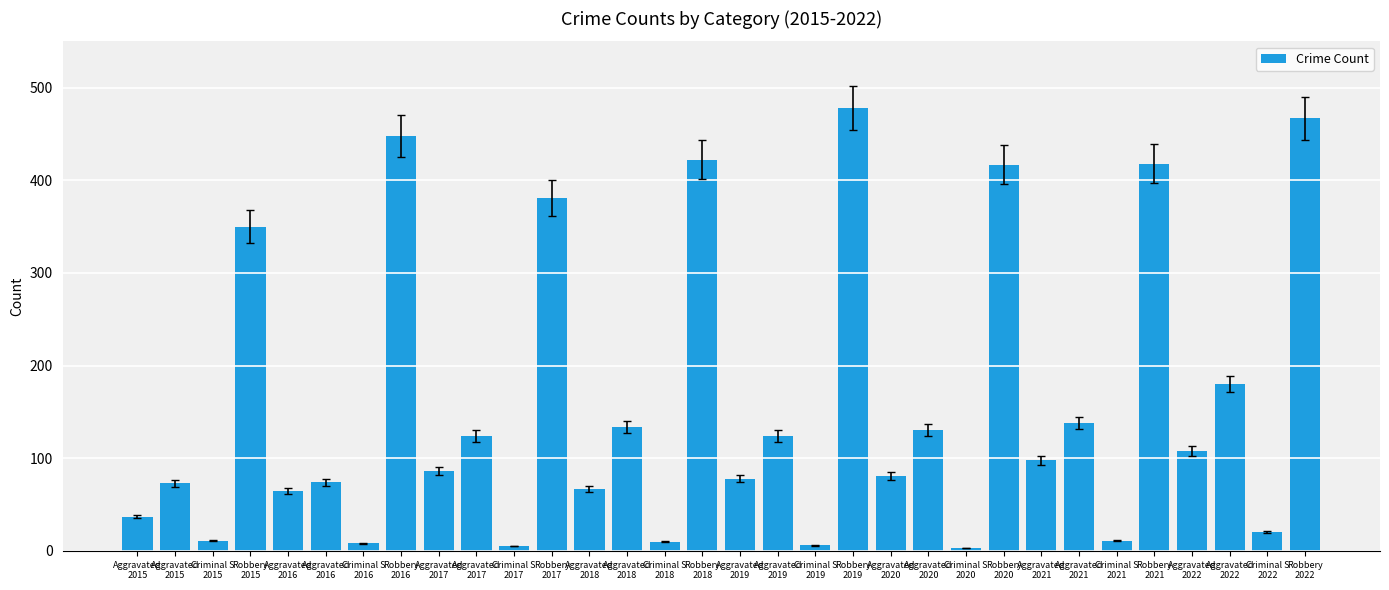

List the labels in order of value, smallest first.

Criminal S
2020, Criminal S
2017, Criminal S
2019, Criminal S
2016, Criminal S
2018, Criminal S
2015, Criminal S
2021, Criminal S
2022, Aggravated
2015, Aggravated
2016, Aggravated
2018, Aggravated
2015, Aggravated
2016, Aggravated
2019, Aggravated
2020, Aggravated
2017, Aggravated
2021, Aggravated
2022, Aggravated
2017, Aggravated
2019, Aggravated
2020, Aggravated
2018, Aggravated
2021, Aggravated
2022, Robbery
2015, Robbery
2017, Robbery
2020, Robbery
2021, Robbery
2018, Robbery
2016, Robbery
2022, Robbery
2019